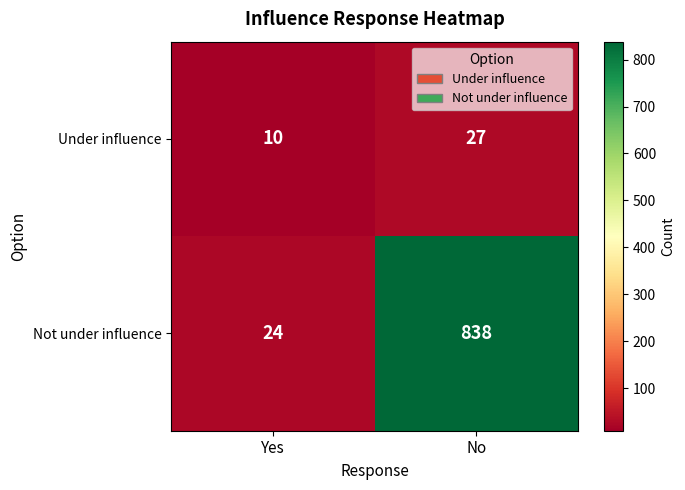

Rank the series by their maximum value, from highest to lowest.

Not under influence, Under influence